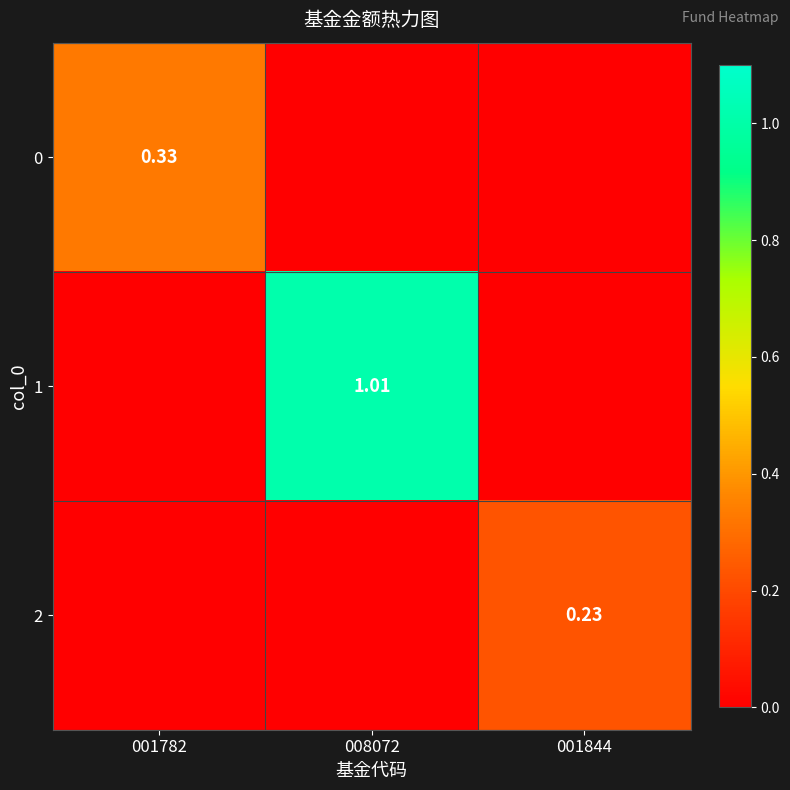

What is the difference between the highest and lowest values at 008072?

1.0